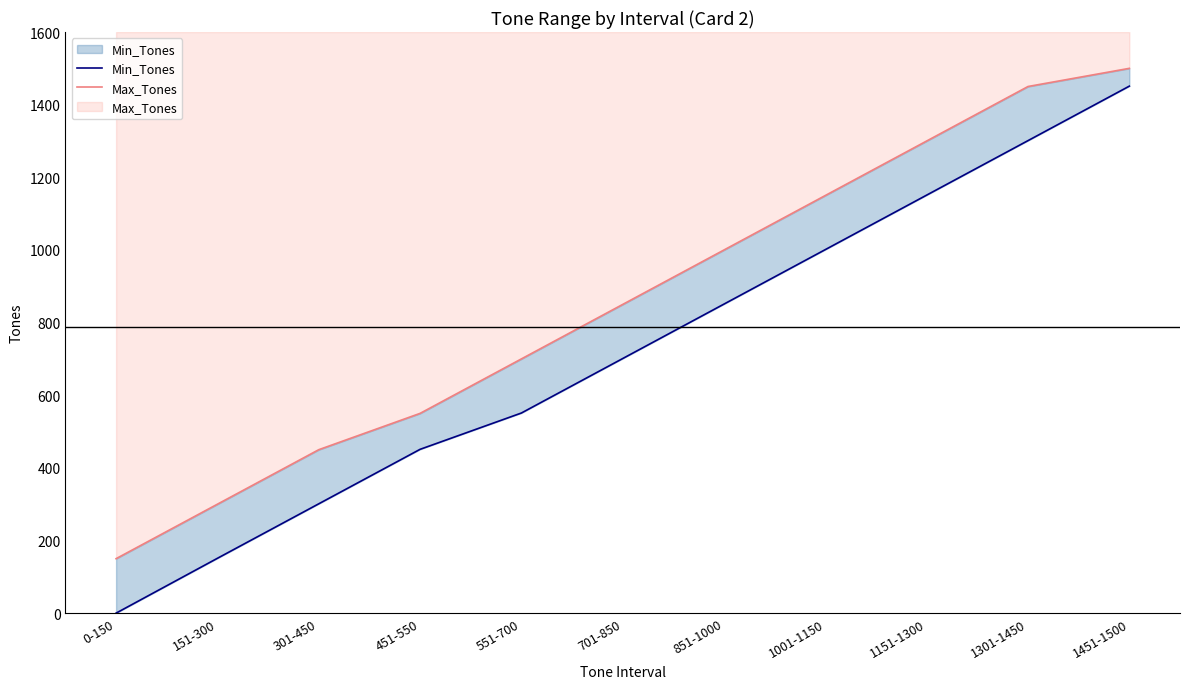

Is the value of Min_Tones at 301-450 greater than the value of Max_Tones at 701-850?

No